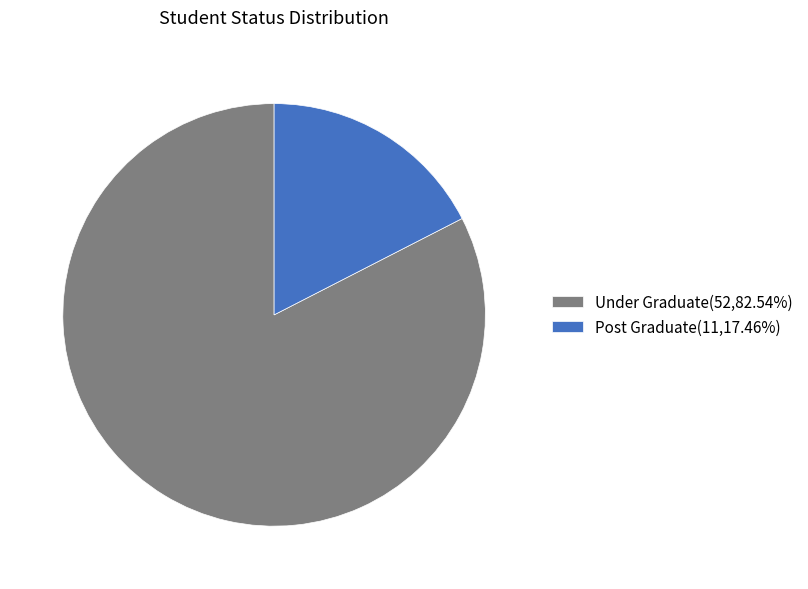

Does Post Graduate account for over 50% of the chart?

No